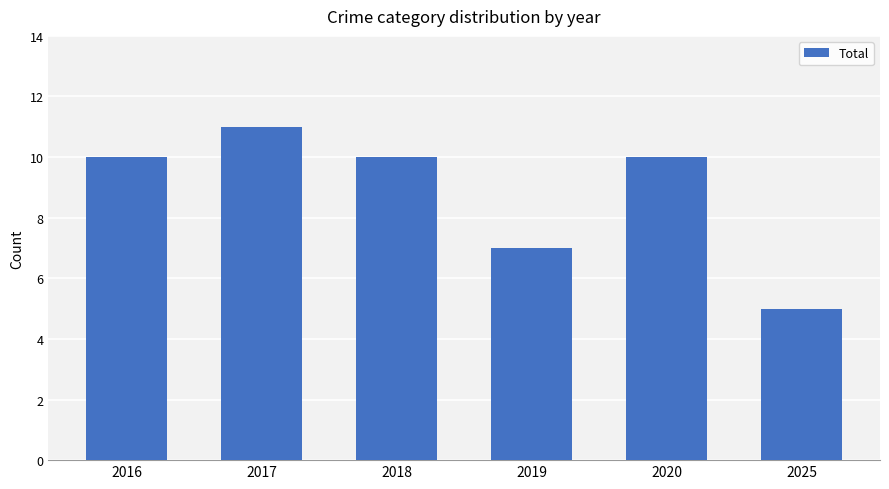

Does the chart contain any negative values?

No